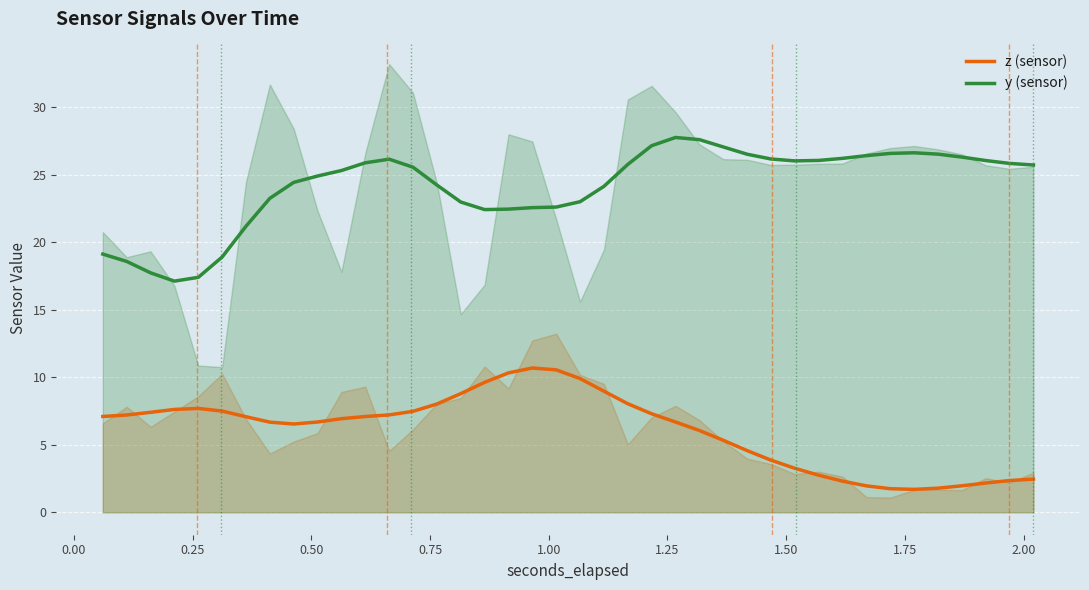

Reading left to right, what are all the values shown in this chart?

z (sensor): 7.1	7.2	7.4	7.6	7.7	7.5	7.1	6.7	6.5	6.7	6.9	7.1	7.2	7.5	8.0	8.8	9.6	10.3	10.7	10.5	9.9	9.0	8.0	7.3	6.7	6.1	5.3	4.6	3.9	3.3	2.7	2.3	2.0	1.7	1.7	1.8	2.0	2.2	2.4	2.5
y (sensor): 19.1	18.6	17.7	17.1	17.4	18.9	21.2	23.2	24.4	24.9	25.3	25.9	26.1	25.5	24.2	23.0	22.4	22.4	22.6	22.6	23.0	24.1	25.8	27.1	27.7	27.6	27.0	26.5	26.2	26.0	26.0	26.2	26.4	26.6	26.6	26.5	26.3	26.0	25.8	25.7